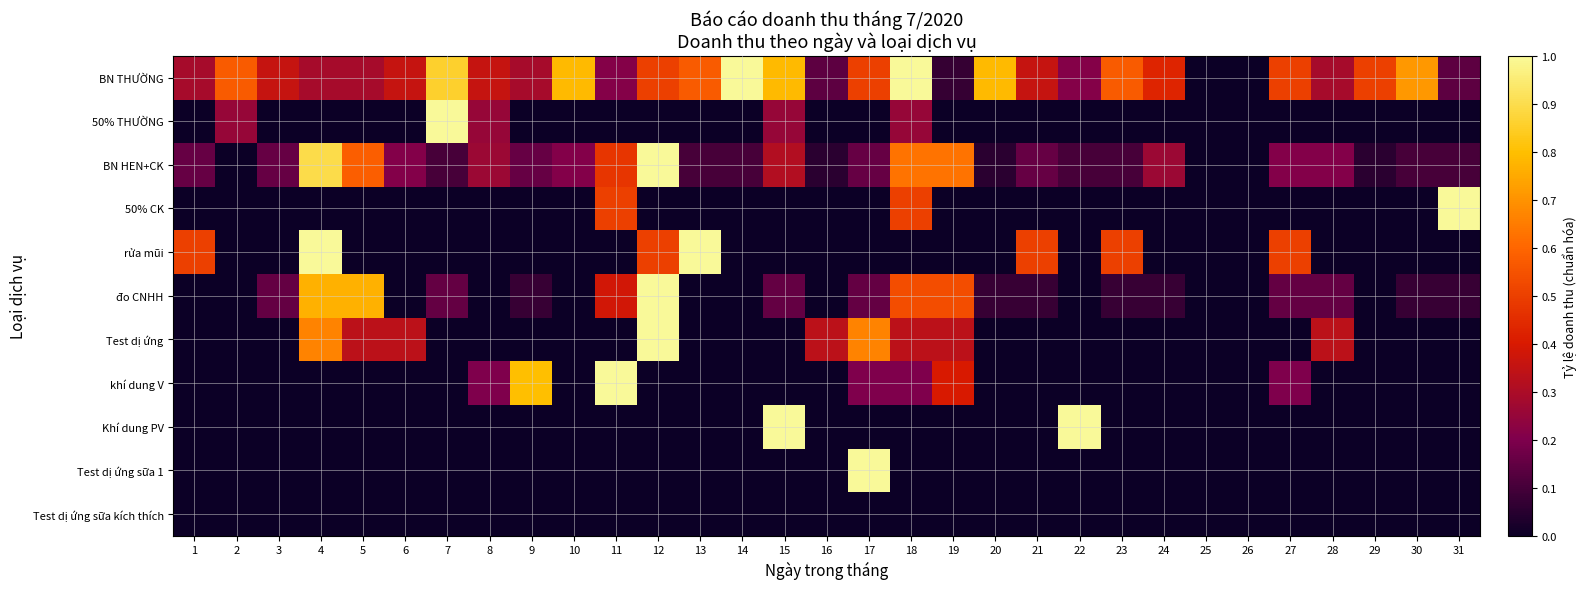

At 27, list the series in order from largest to smallest.

BN THƯỜNG, rửa mũi, BN HEN+CK, khí dung V, đo CNHH, 50% THƯỜNG, 50% CK, Test dị ứng, Khí dung PV, Test dị ứng sữa 1, Test dị ứng sữa kích thích